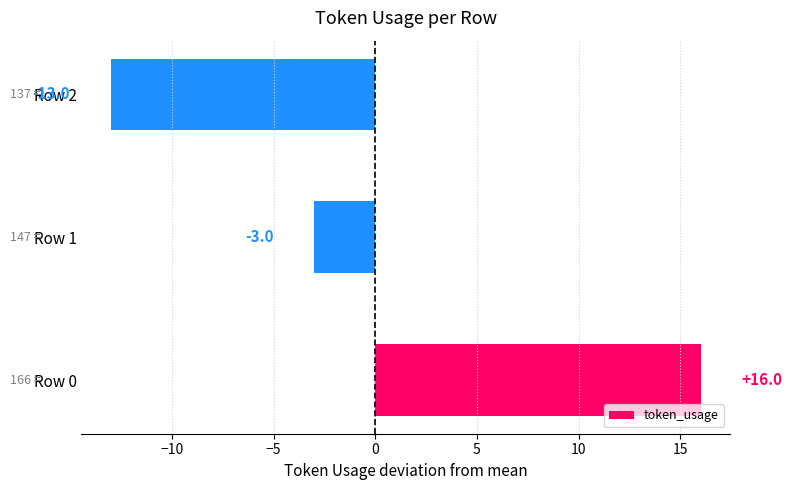

What is the minimum value shown in the chart?

-13